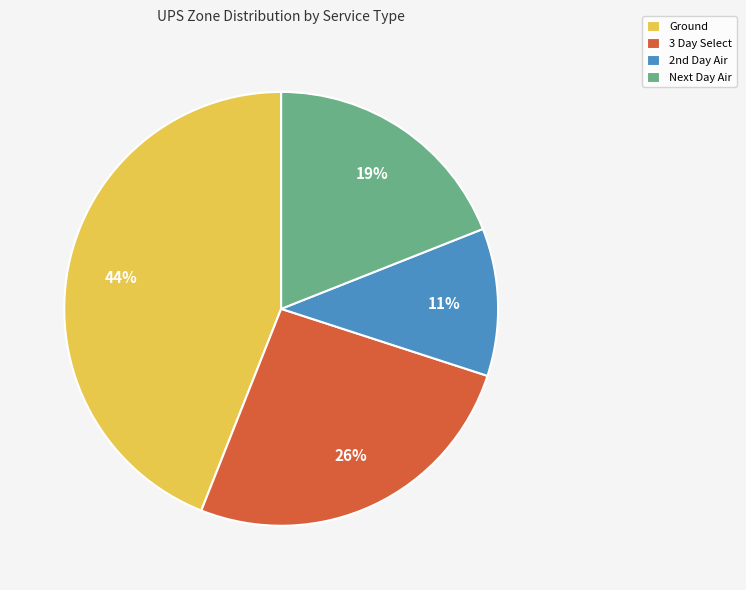

The Next Day Air slice represents 25% of the pie. True or false?

False